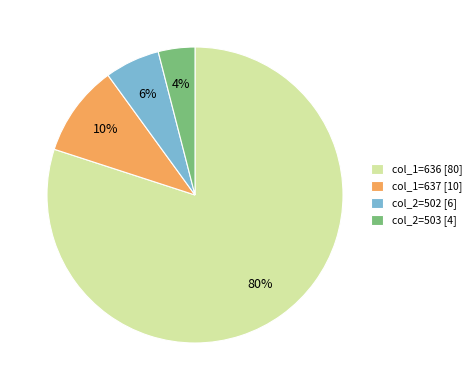

True or false: col_2=503 accounts for 37% of the total.

False